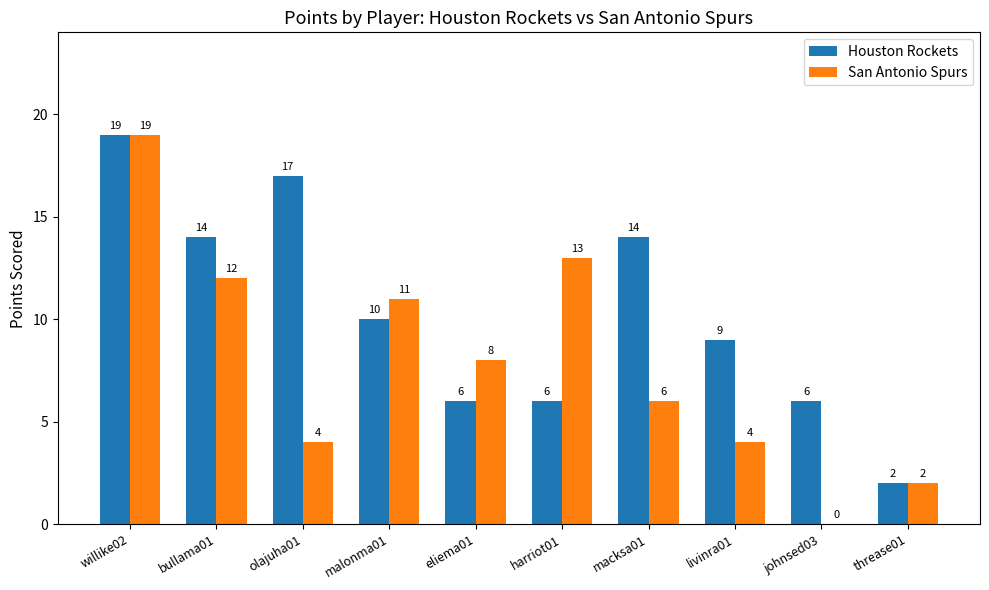

What is the sum of the San Antonio Spurs values at harriot01 and willike02?

32